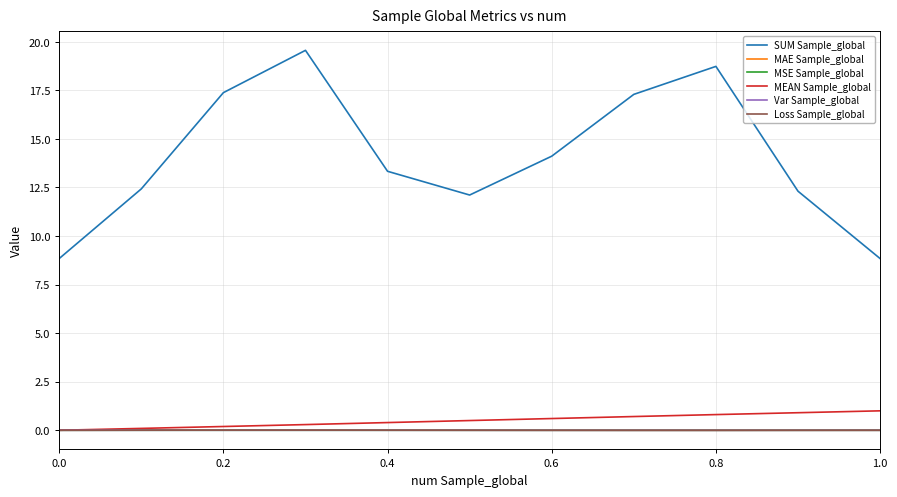

True or false: SUM Sample_global has more than 0 points higher than both neighbors.

True